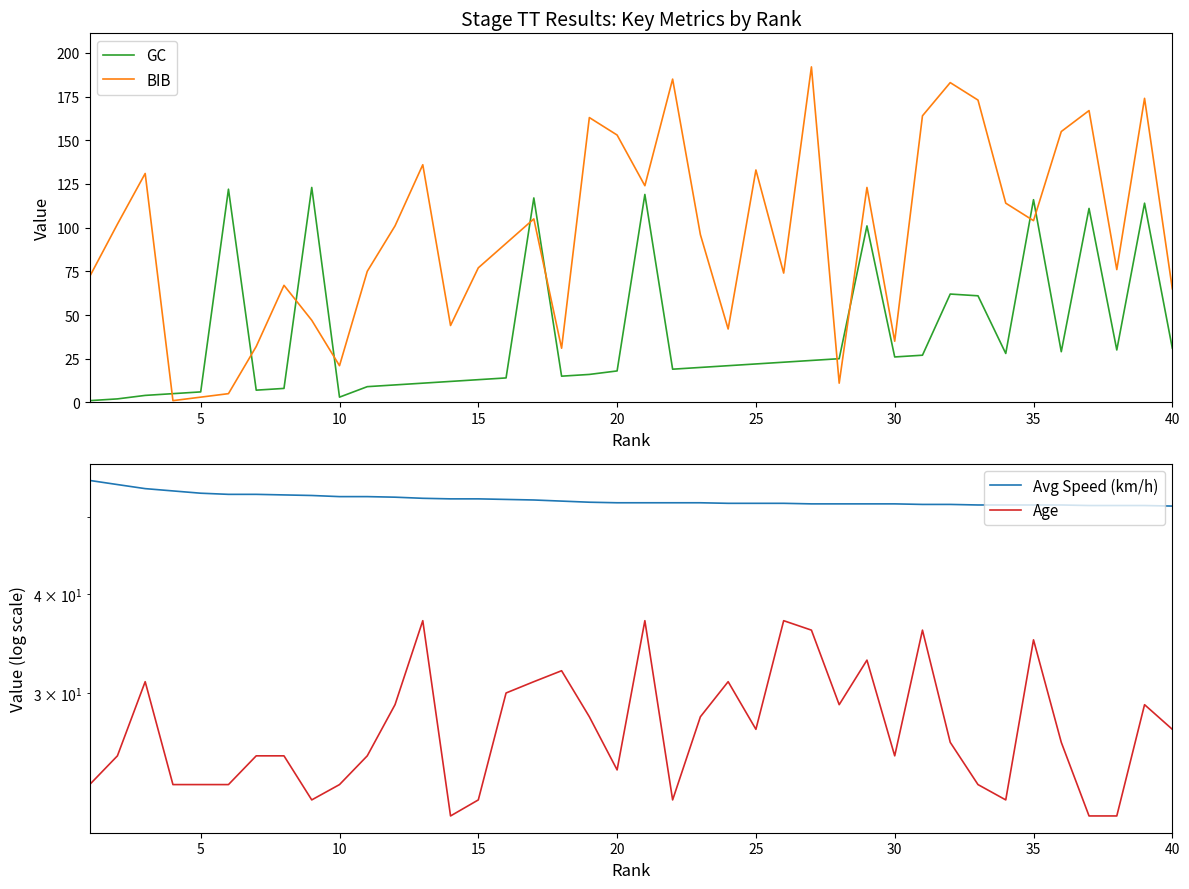

The GC series shows 6 at 5. True or false?

True